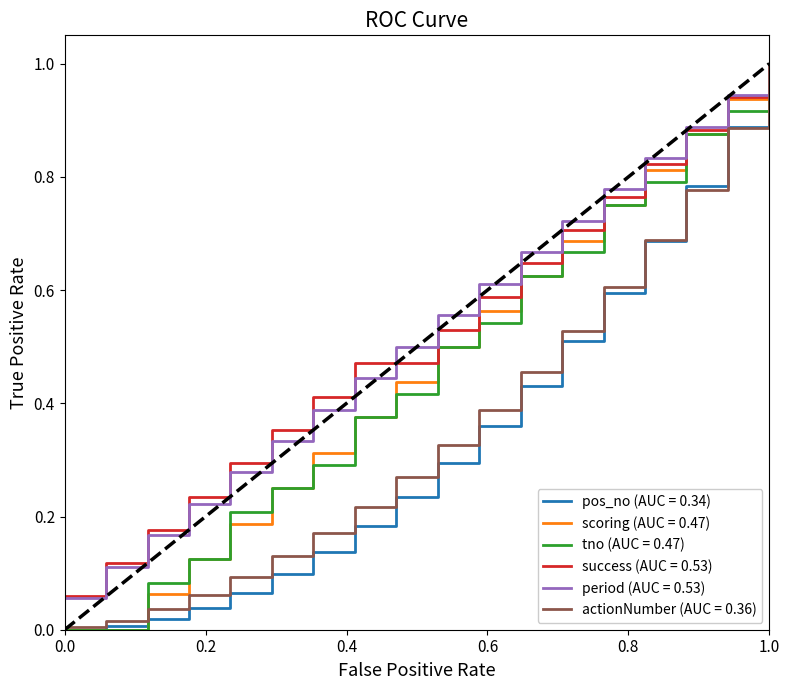

What is the maximum value for period (AUC = 0.53)?

1.0